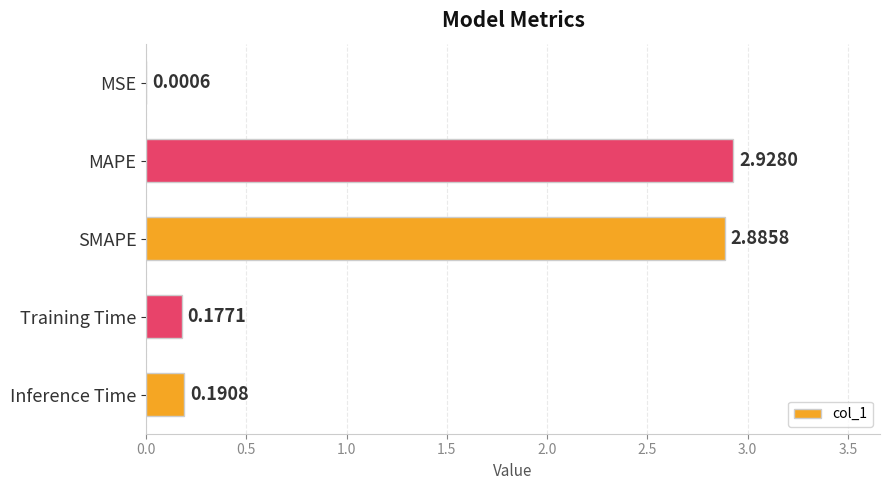

Between MSE and SMAPE, which is larger?

SMAPE